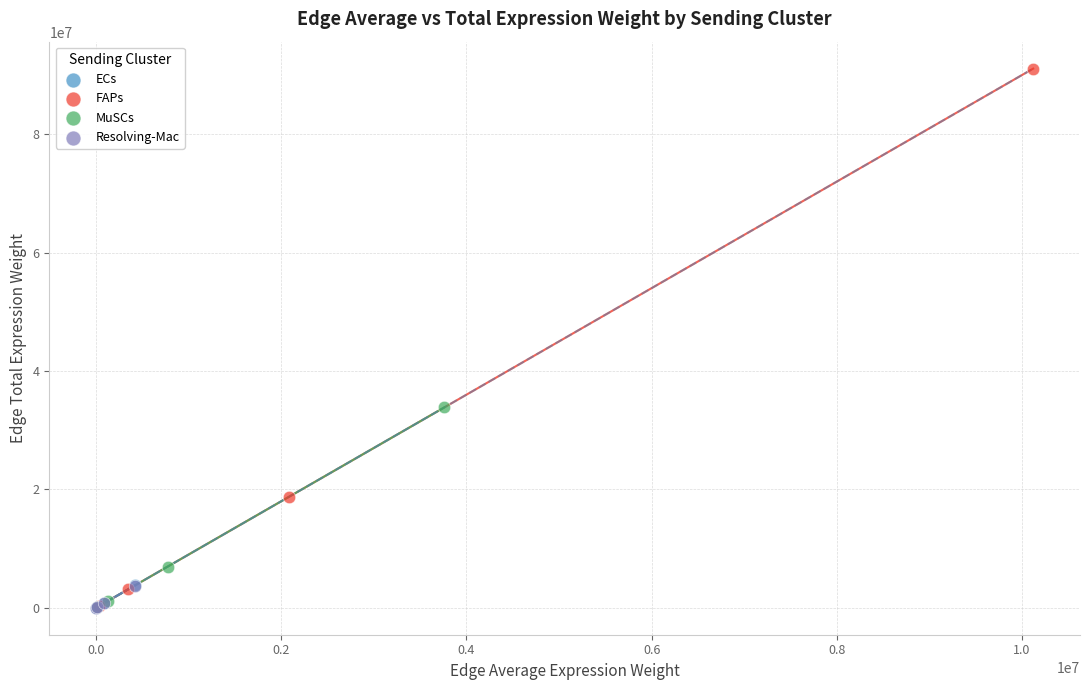

Which series has the largest Y range (max minus min)?

FAPs